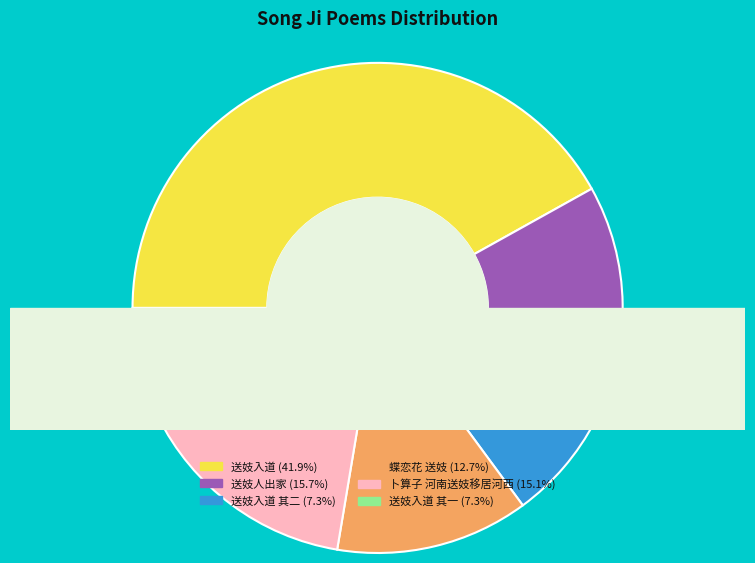

Which category has the smallest portion of the pie?

送妓入道 其一